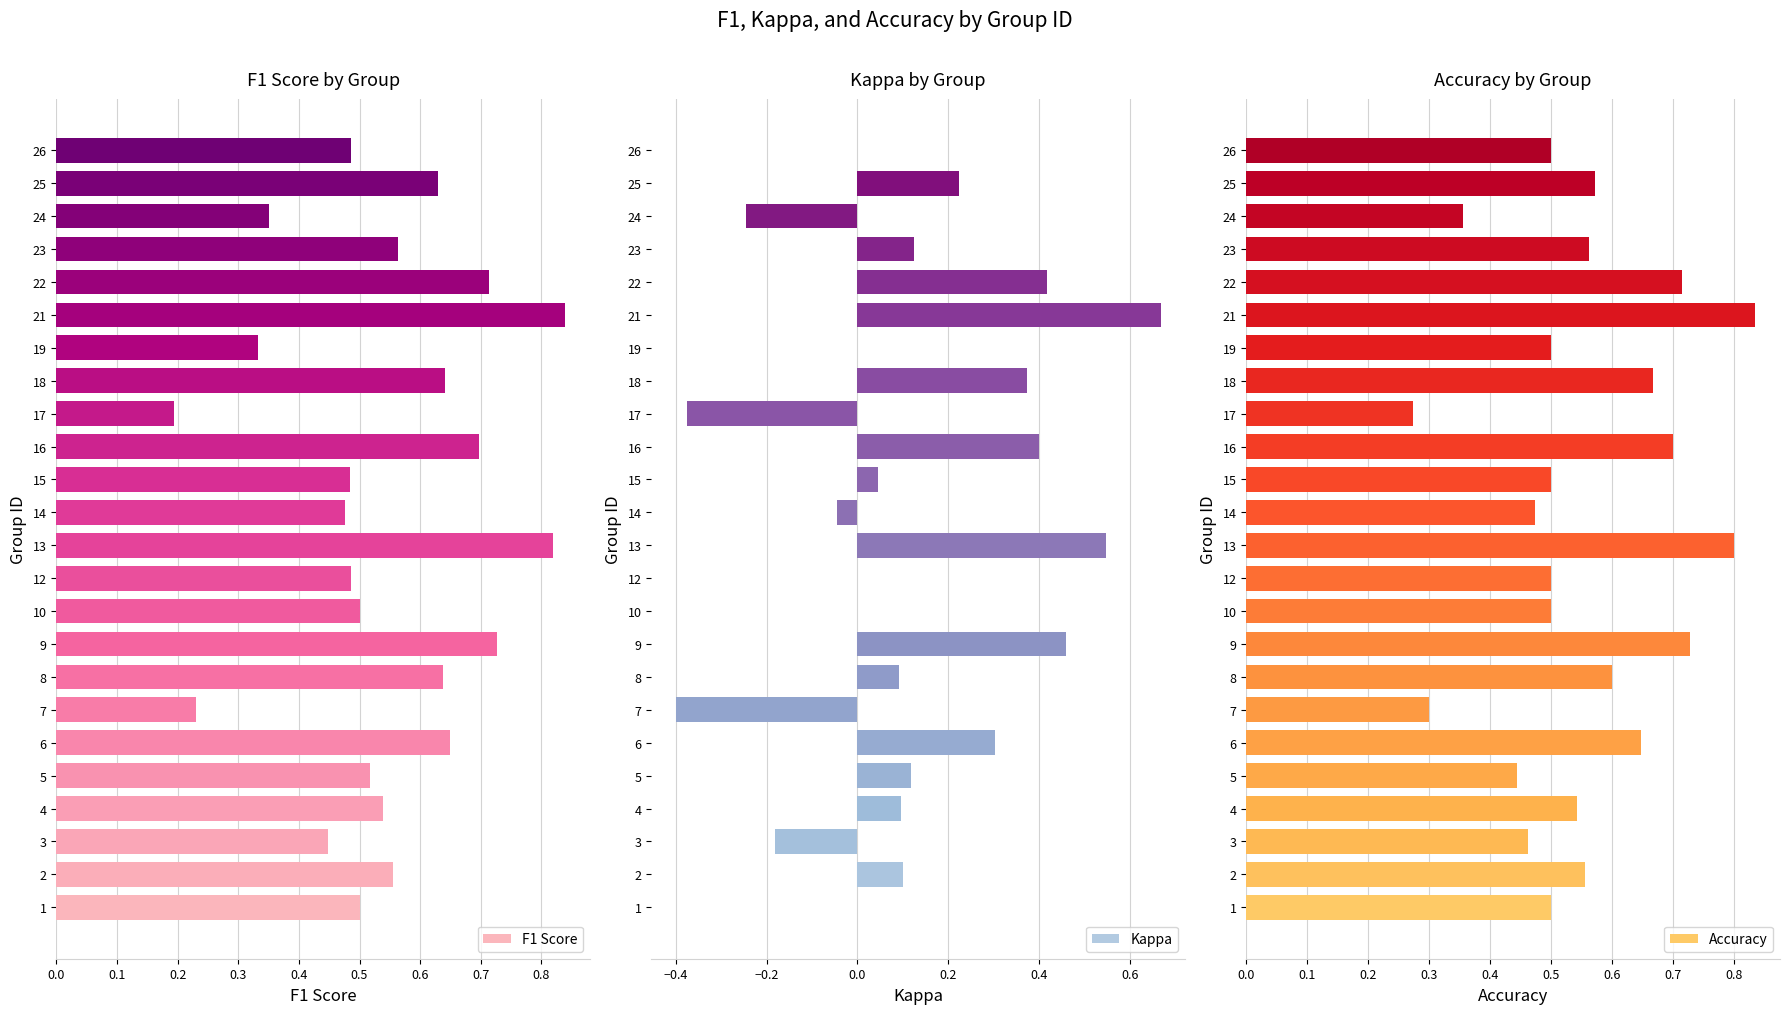

What is the average value of the F1 Score series?

0.5